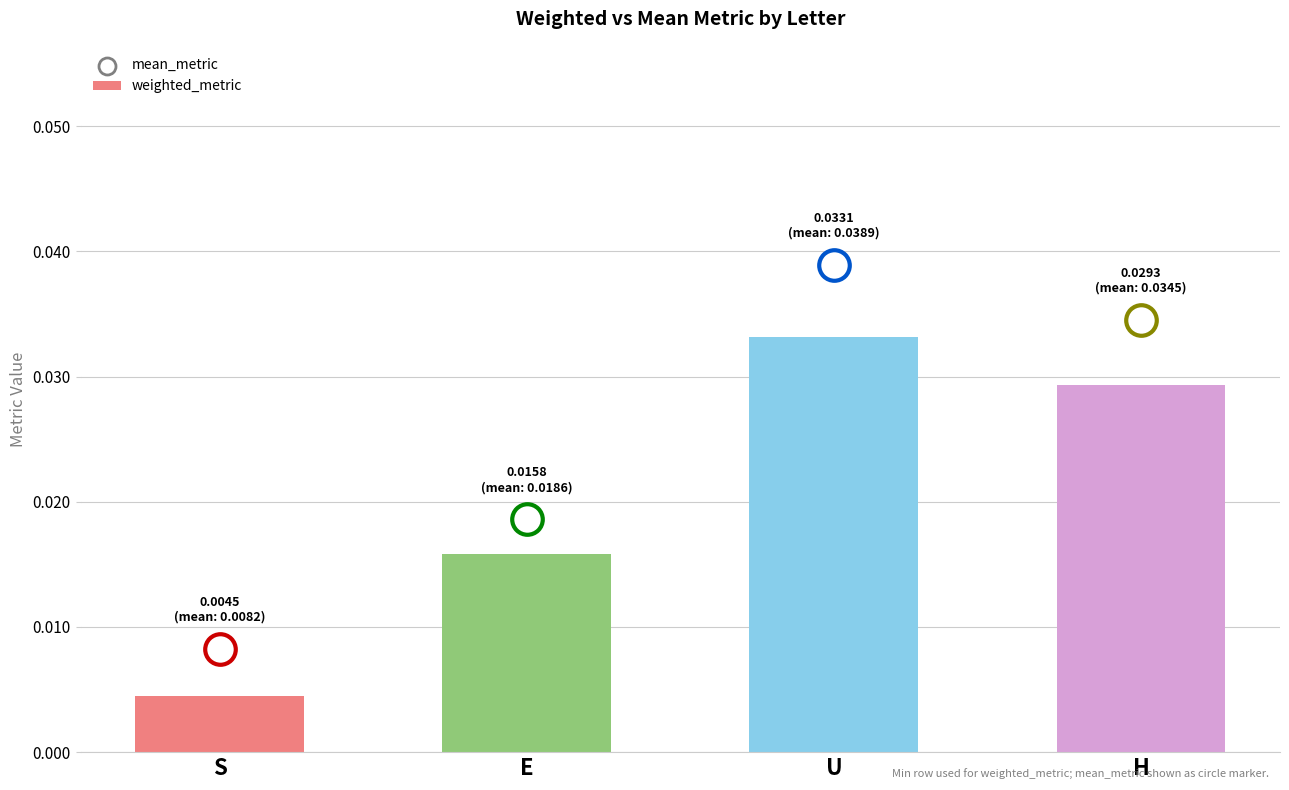

Which has a higher value, E or S?

E